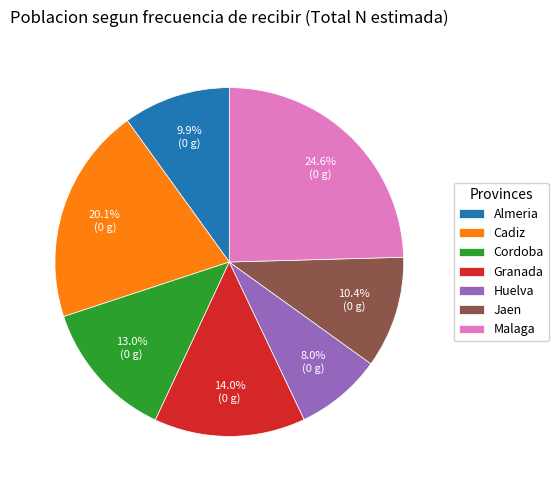

Approximately how many times larger is the value at Cordoba compared to Cadiz?

0.6